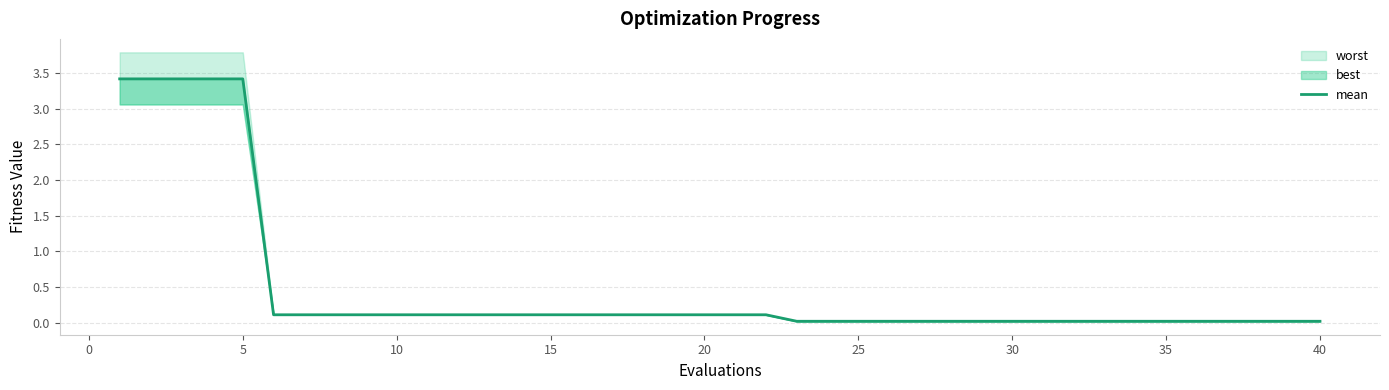

Reading right to left, transcribe all the data shown in this chart.

0.0	0.0	0.0	0.0	0.0	0.0	0.0	0.0	0.0	0.0	0.0	0.0	0.0	0.0	0.0	0.0	0.0	0.0	0.1	0.1	0.1	0.1	0.1	0.1	0.1	0.1	0.1	0.1	0.1	0.1	0.1	0.1	0.1	0.1	0.1	3.4	3.4	3.4	3.4	3.4